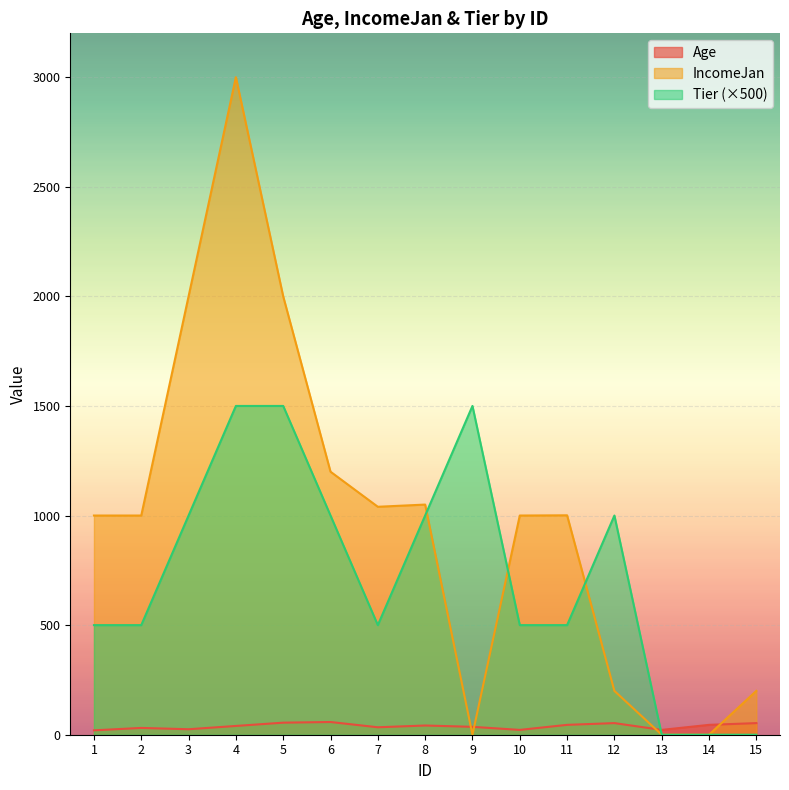

Reading right to left, list all the values displayed in this chart.

Age: 15=53	14=45	13=22	12=53	11=45	10=22	9=36	8=42	7=34	6=58	5=55	4=40	3=25	2=31	1=20
IncomeJan: 15=200	14=0	13=0	12=200	11=1001	10=1000	9=0	8=1050	7=1040	6=1200	5=2000	4=3000	3=2000	2=1000	1=1000
Tier: 15=0	14=0	13=0	12=1000	11=500	10=500	9=1500	8=1000	7=500	6=1000	5=1500	4=1500	3=1000	2=500	1=500